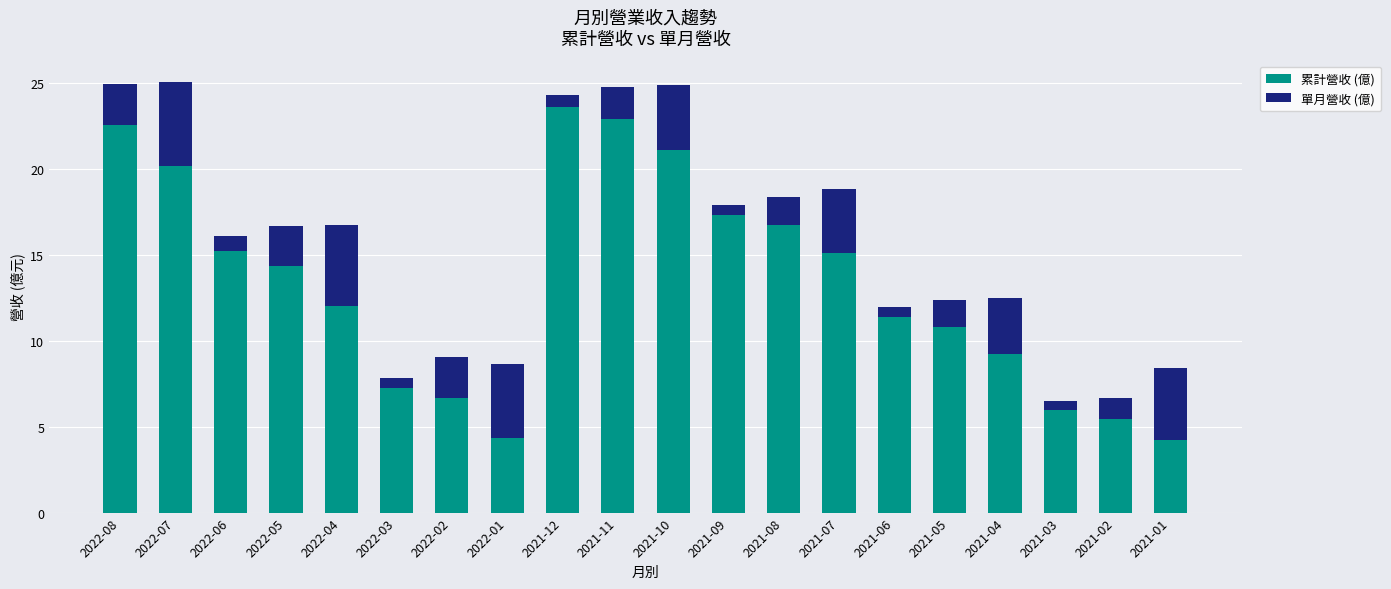

Is it true that 累計營收 (億) equals 17.3 at 2021-09?

True